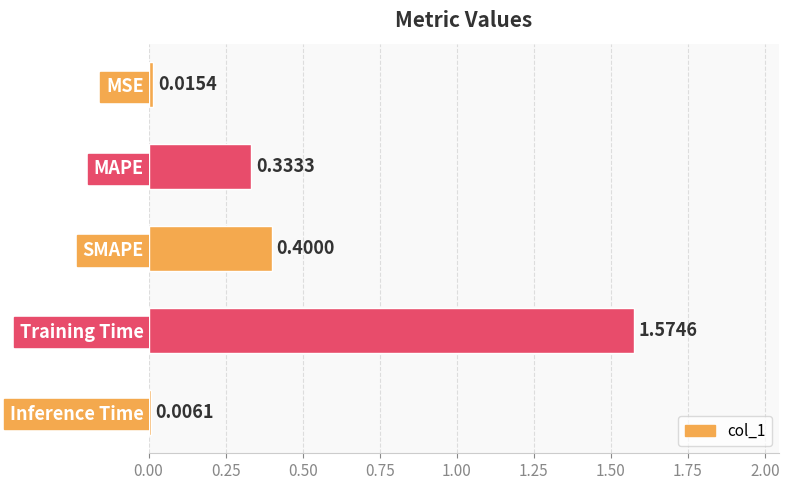

What is the sum of all values?

2.3